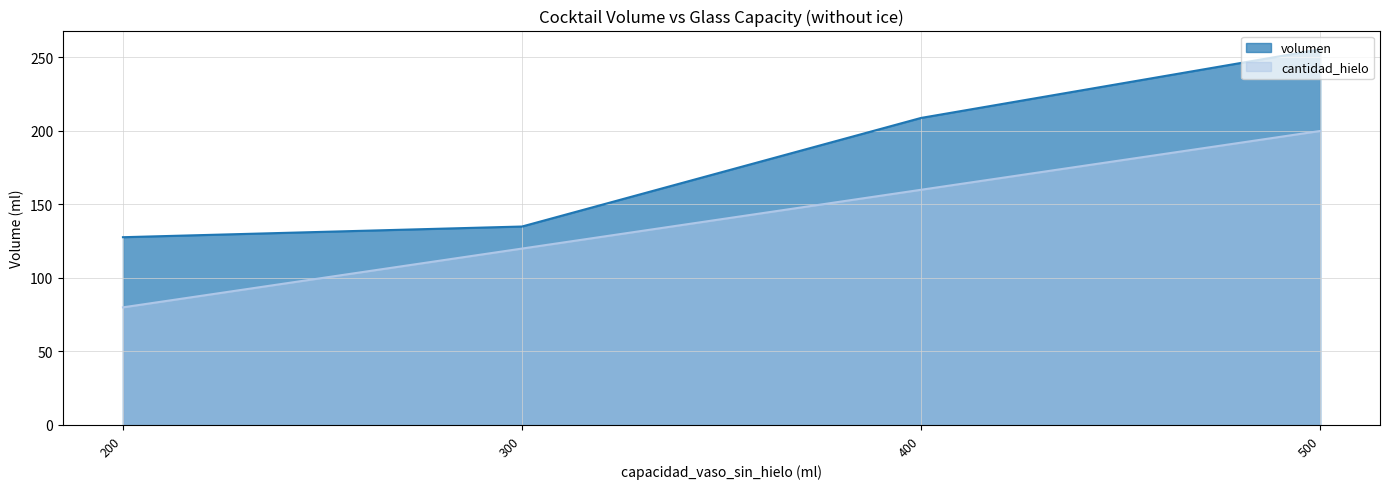

What is the change in value from 200 to 400?

+80